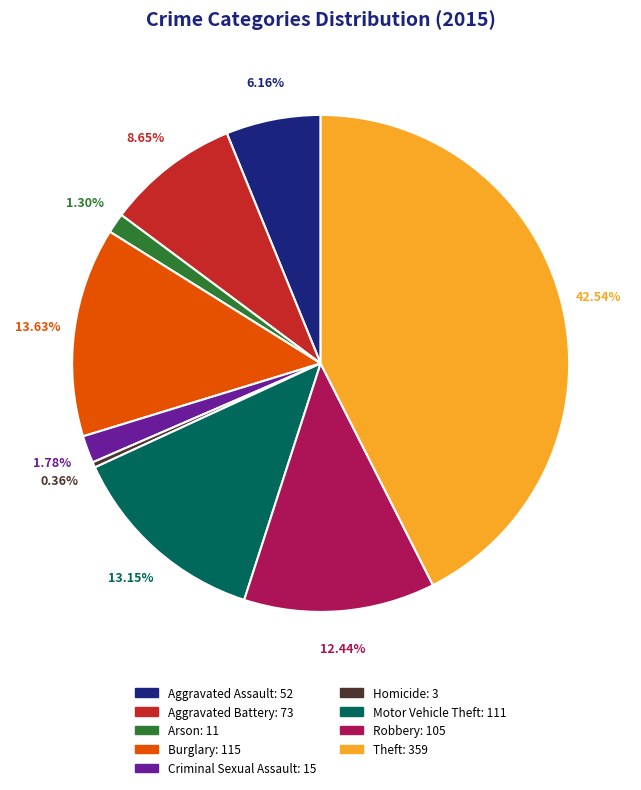

Is there any slice that represents more than half of the pie?

No